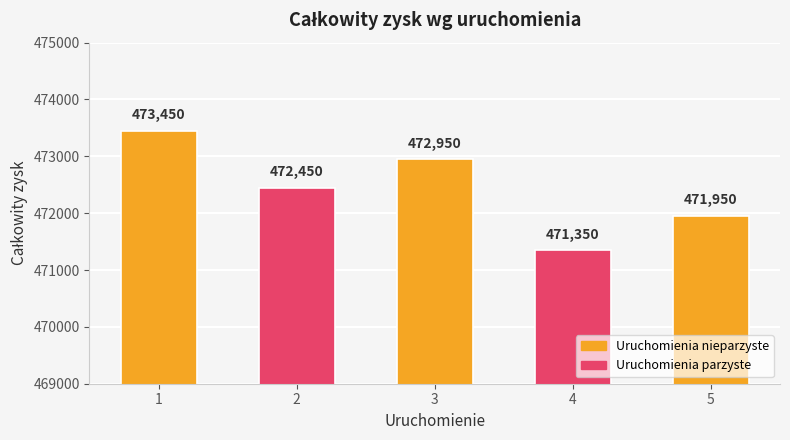

What is the difference between the values at 2 and 1?

1000